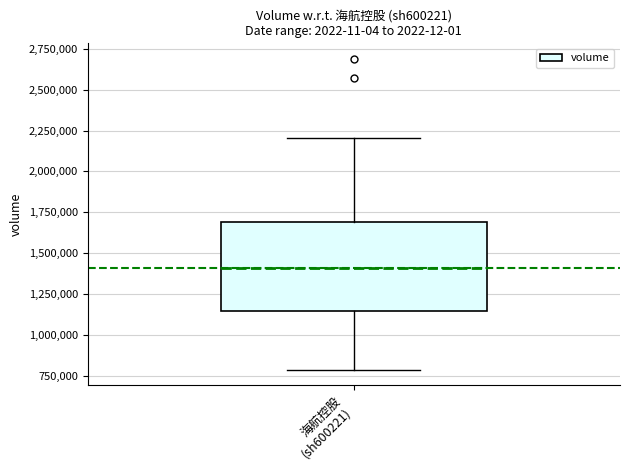

Read this box plot against the y-axis: the position of the median line, the range covered by the box, and the ends of both whiskers. The values are not printed on the chart, so give them approximately, as read against the axis.

median 1400000, box 1150000 to 1700000, whiskers 800000 to 2200000